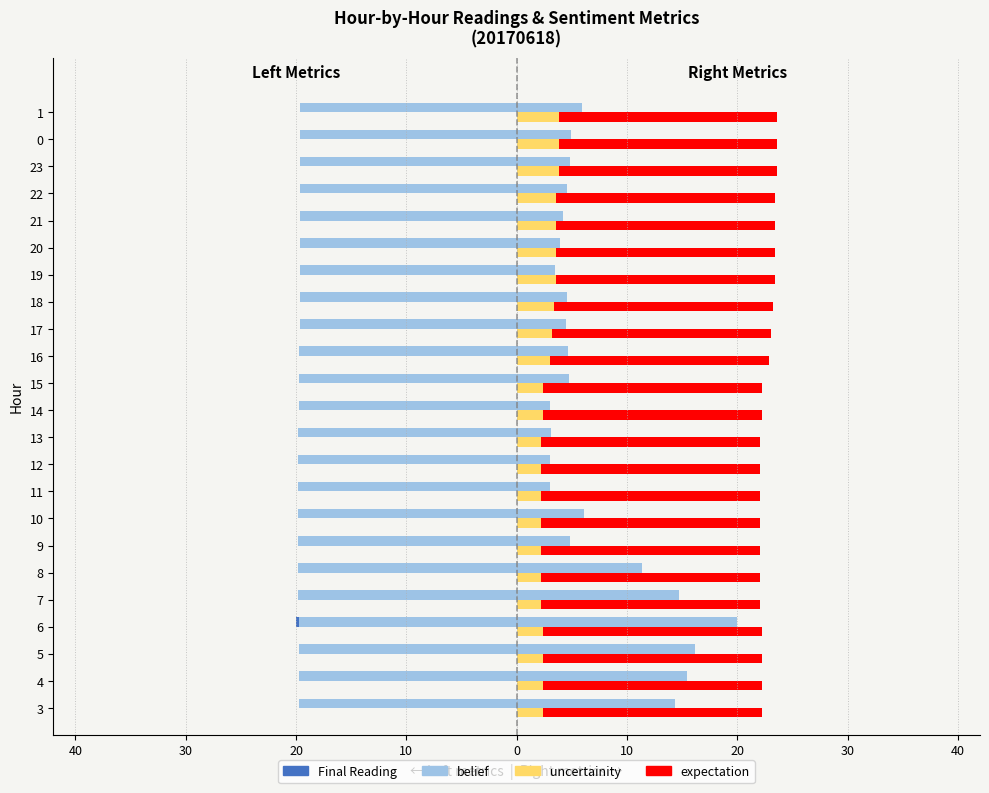

How many groups of bars are there?

23